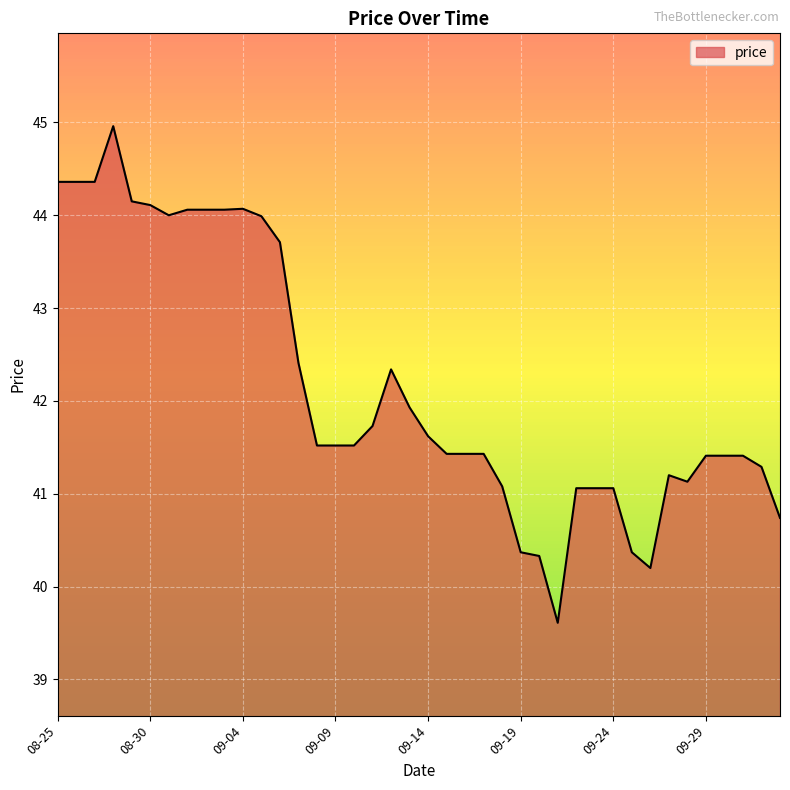

Count the number of categories in the chart.

40